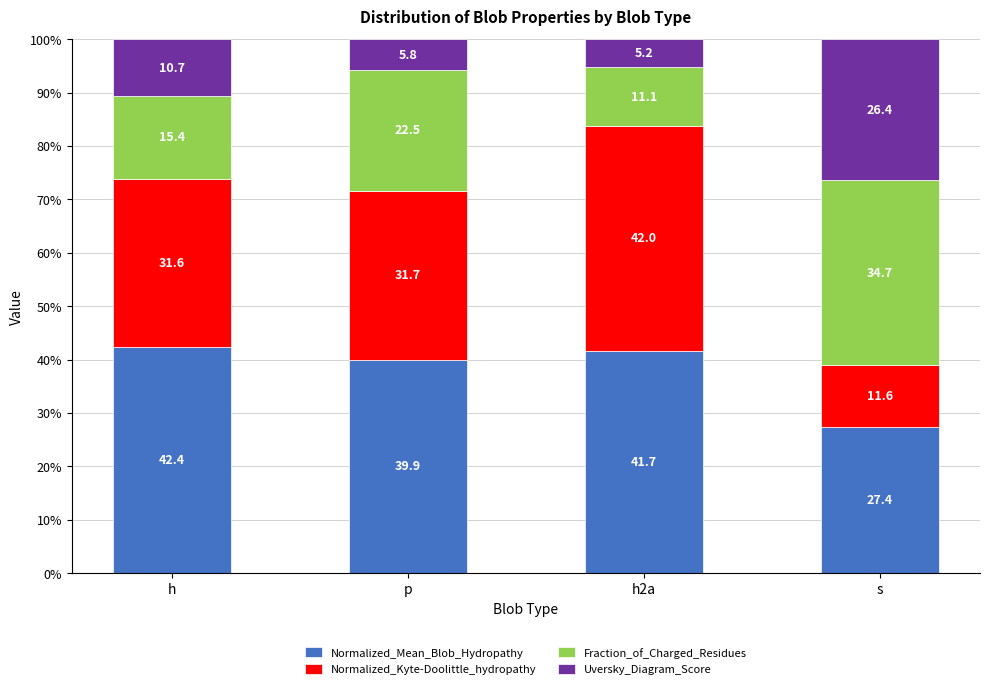

The value of Normalized_Mean_Blob_Hydropathy at h2a is 63.1. True or false?

False